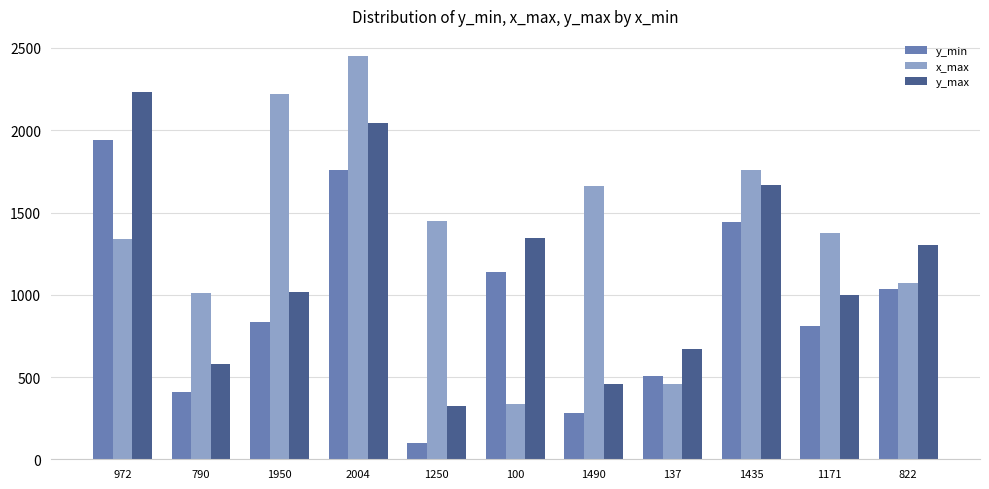

What is the difference between the second highest and second lowest values in the y_min series?

1474